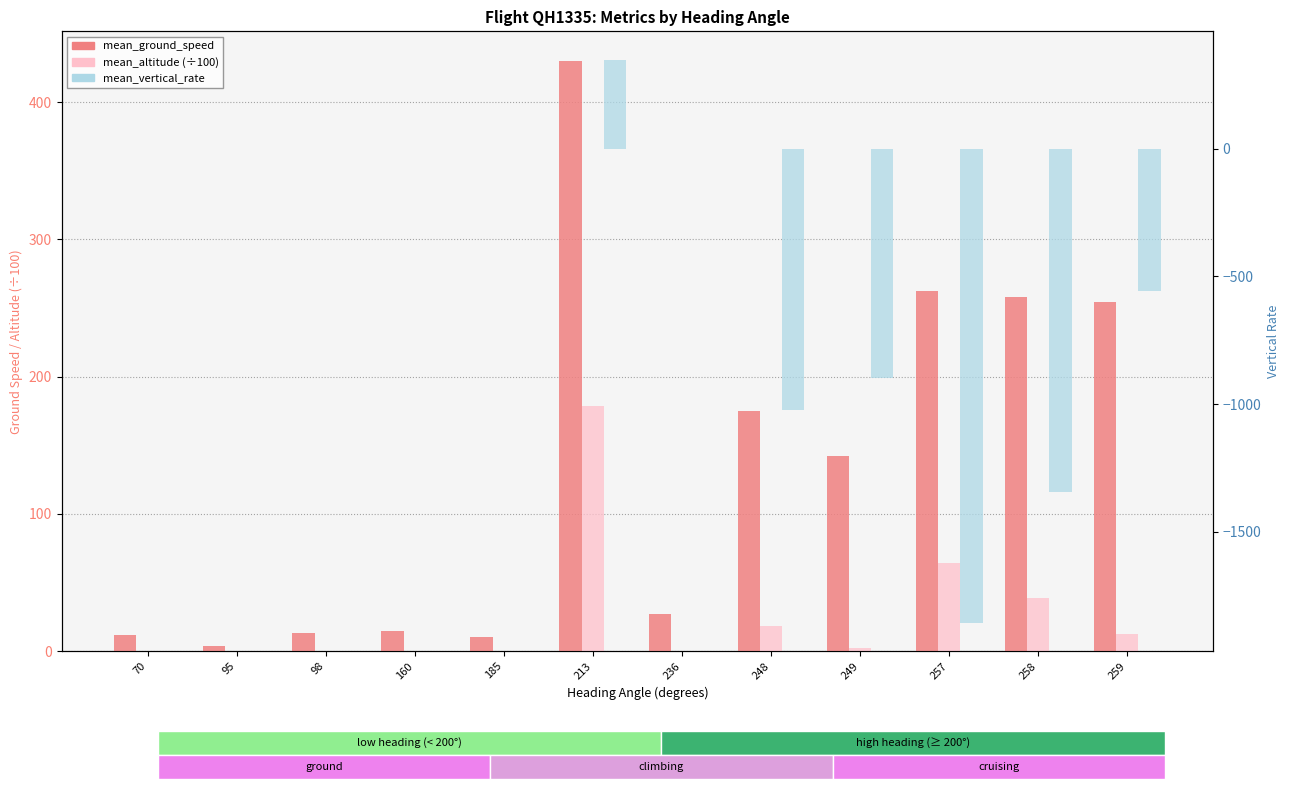

At which label is mean_ground_speed closest to 217?

259